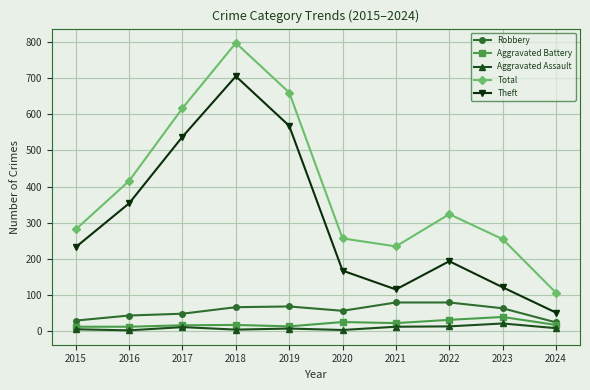

What is the total value across all series at 2016?

830